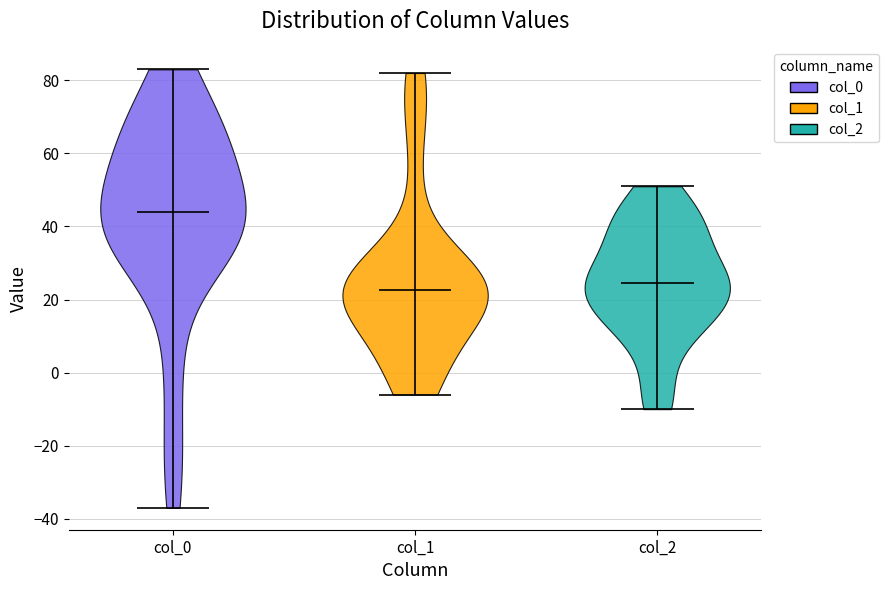

Where does the median line of the violin for col_0 sit on the y-axis? The values are not printed on the chart, so give them approximately, as read against the axis.

44